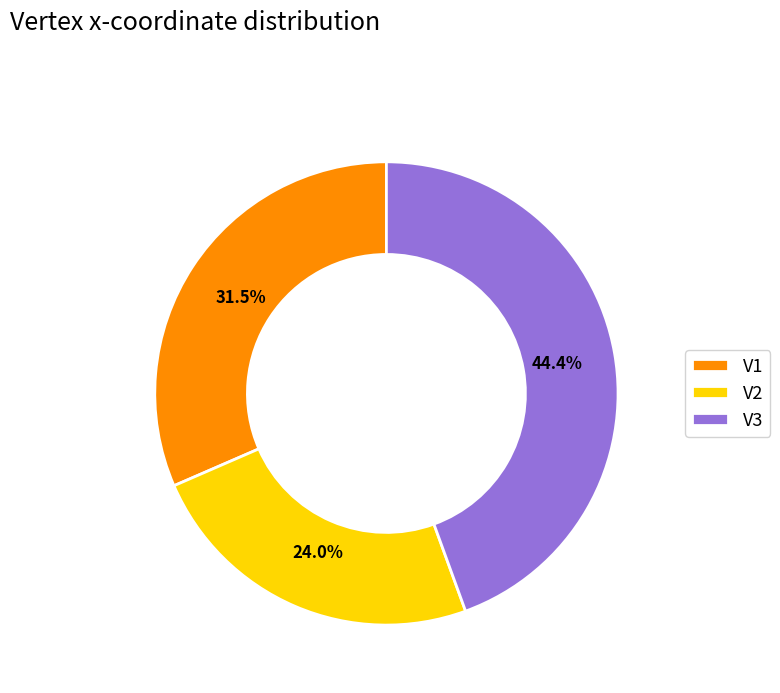

Between V2 and V1, which is larger?

V1